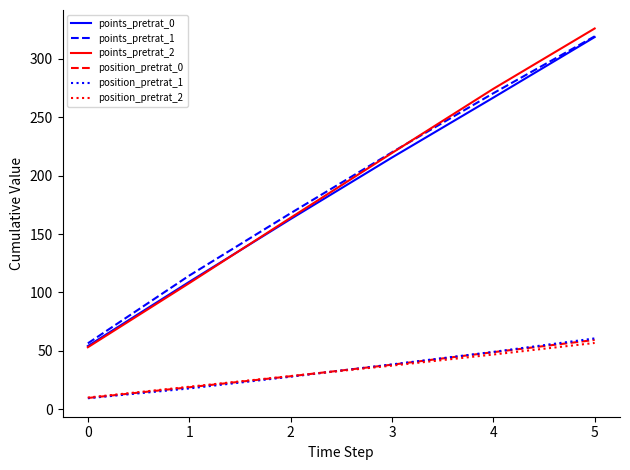

How many distinct data groups are displayed?

6